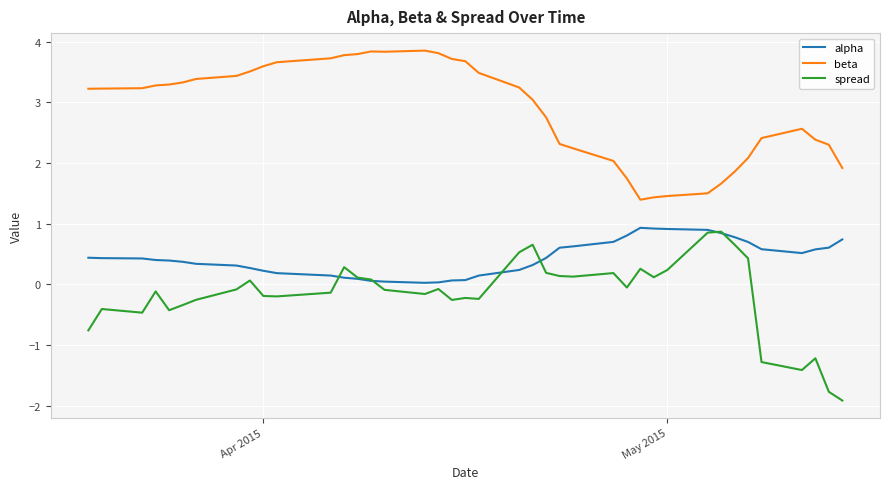

What is the minimum value shown in the chart?

-1.9